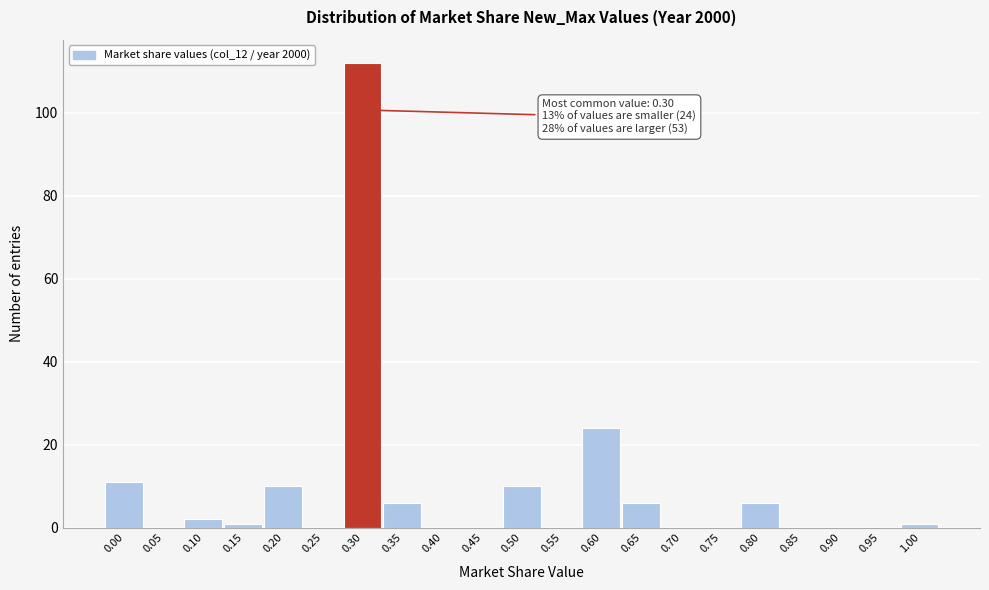

Reading left to right, transcribe all the data shown in this chart.

0.00=11	0.05=0	0.10=2	0.15=1	0.20=10	0.25=0	0.30=112	0.35=6	0.40=0	0.45=0	0.50=10	0.55=0	0.60=24	0.65=6	0.70=0	0.75=0	0.80=6	0.85=0	0.90=0	0.95=0	1.00=1